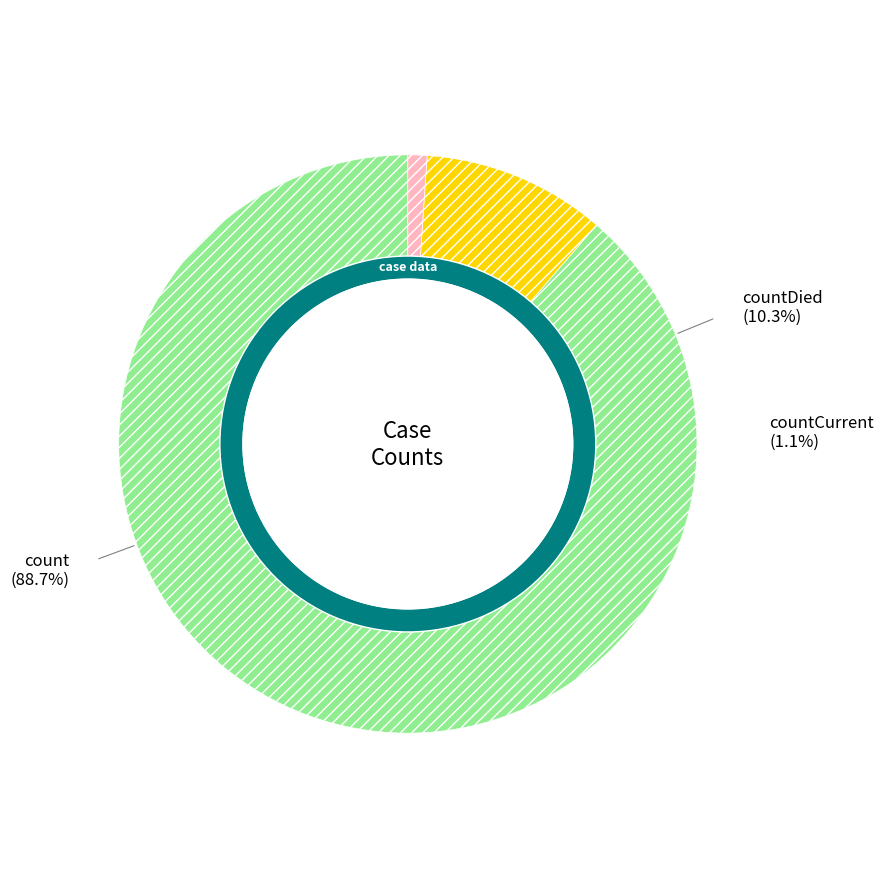

Rank the categories by value from highest to lowest.

count, countDied, countCurrent